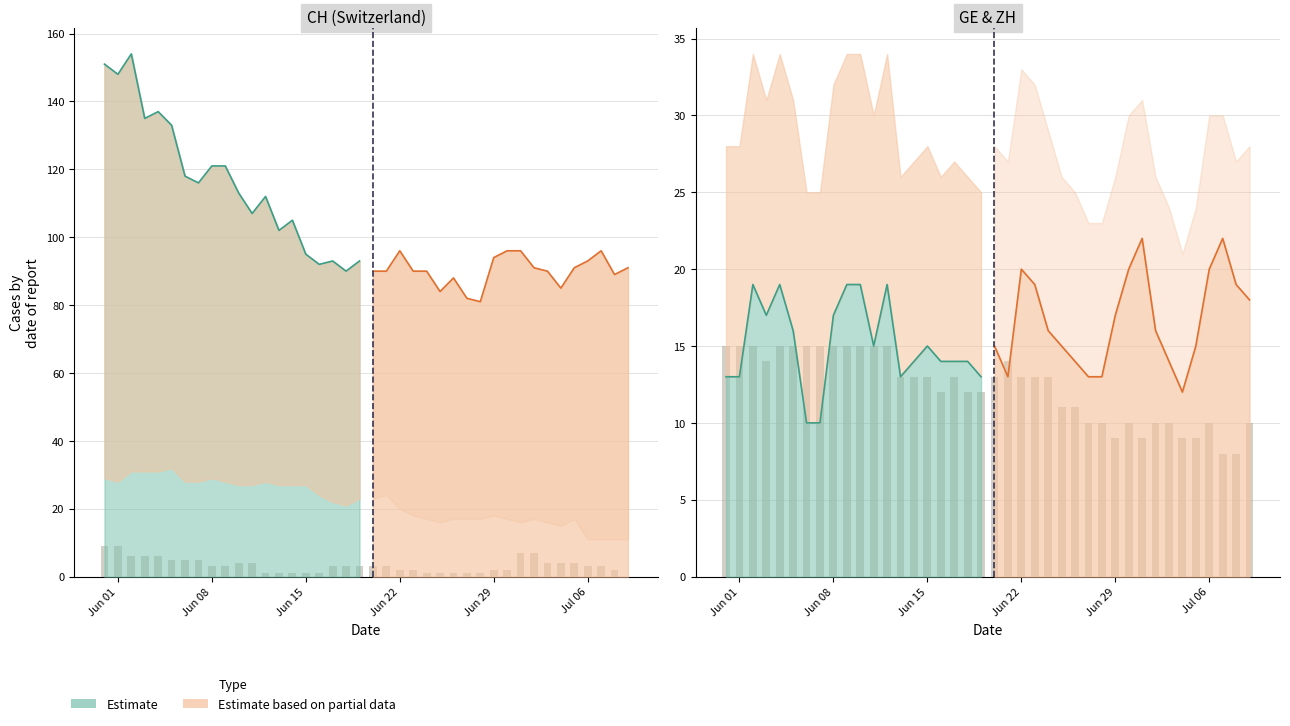

Count the values in the range 10 to 15.

34